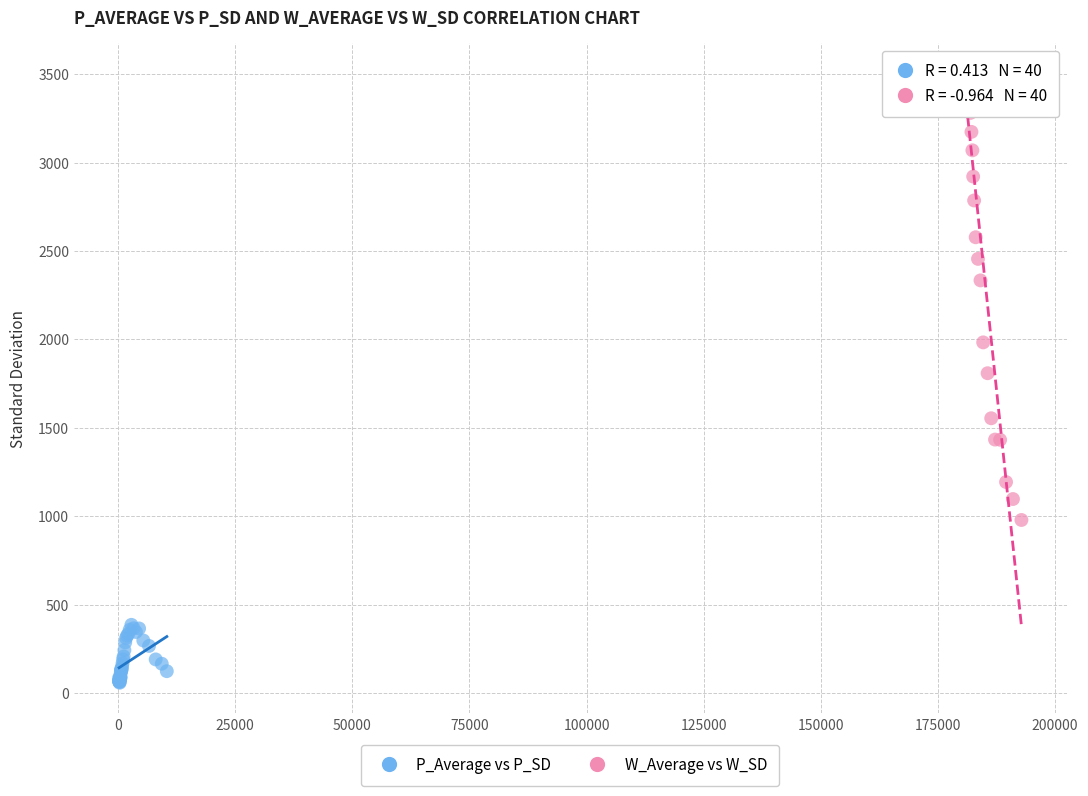

Which series contains the lowest Y value?

P_Average vs P_SD